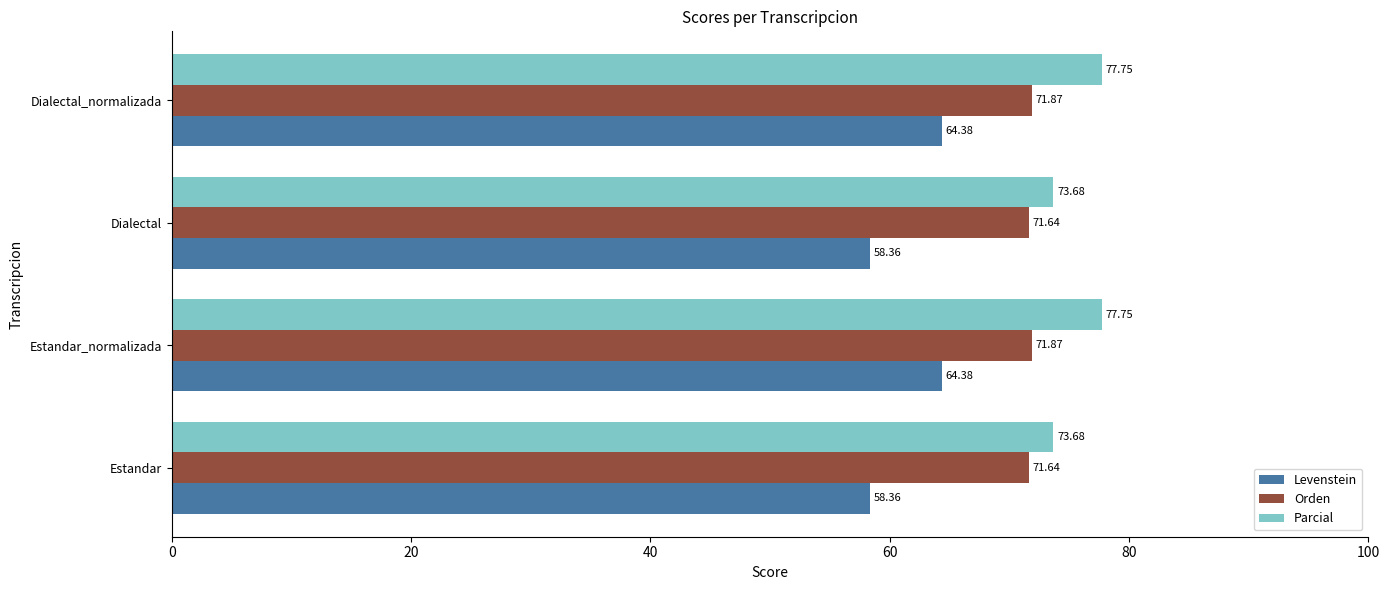

What is the sum of all Levenstein values?

245.5